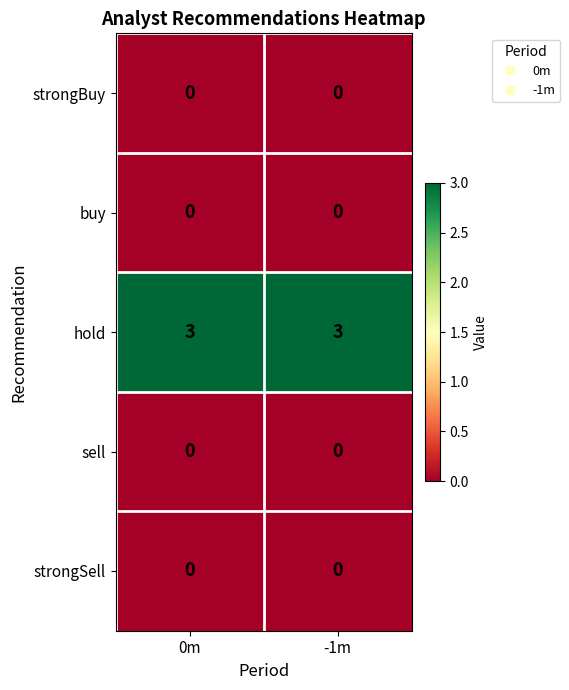

Which series has the largest total across all categories?

hold